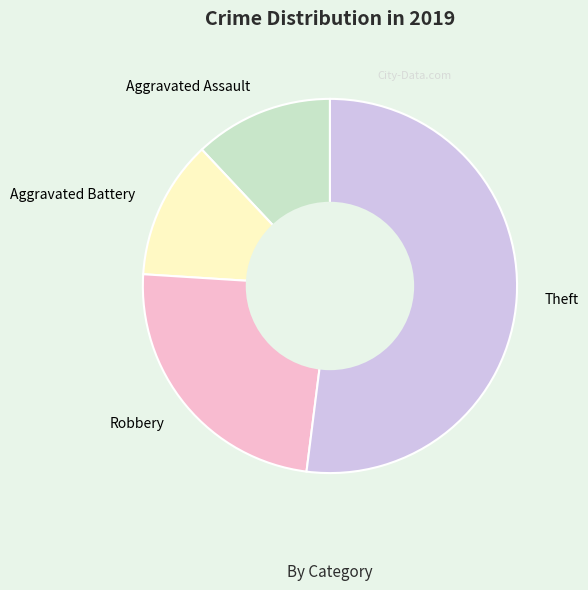

The Aggravated Assault slice represents 21% of the pie. True or false?

False